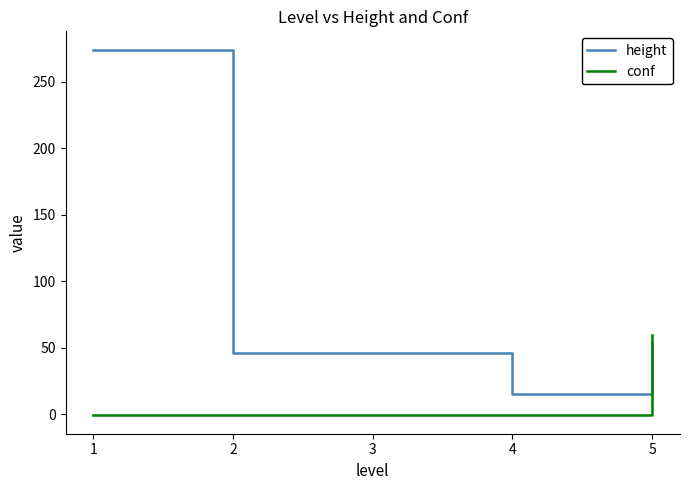

Rank the series by their maximum value, from lowest to highest.

conf, height